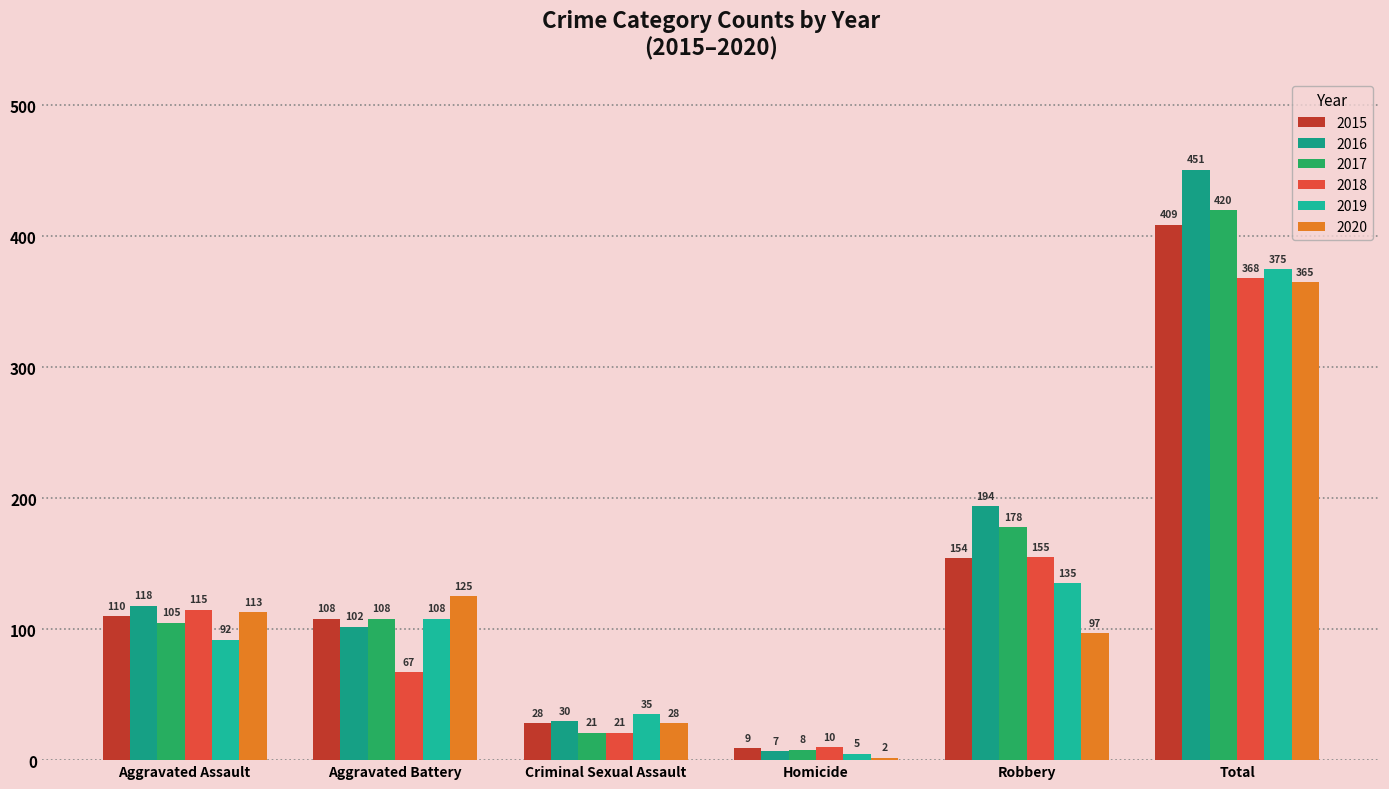

Rank the series by their maximum value, from highest to lowest.

2016, 2017, 2015, 2019, 2018, 2020